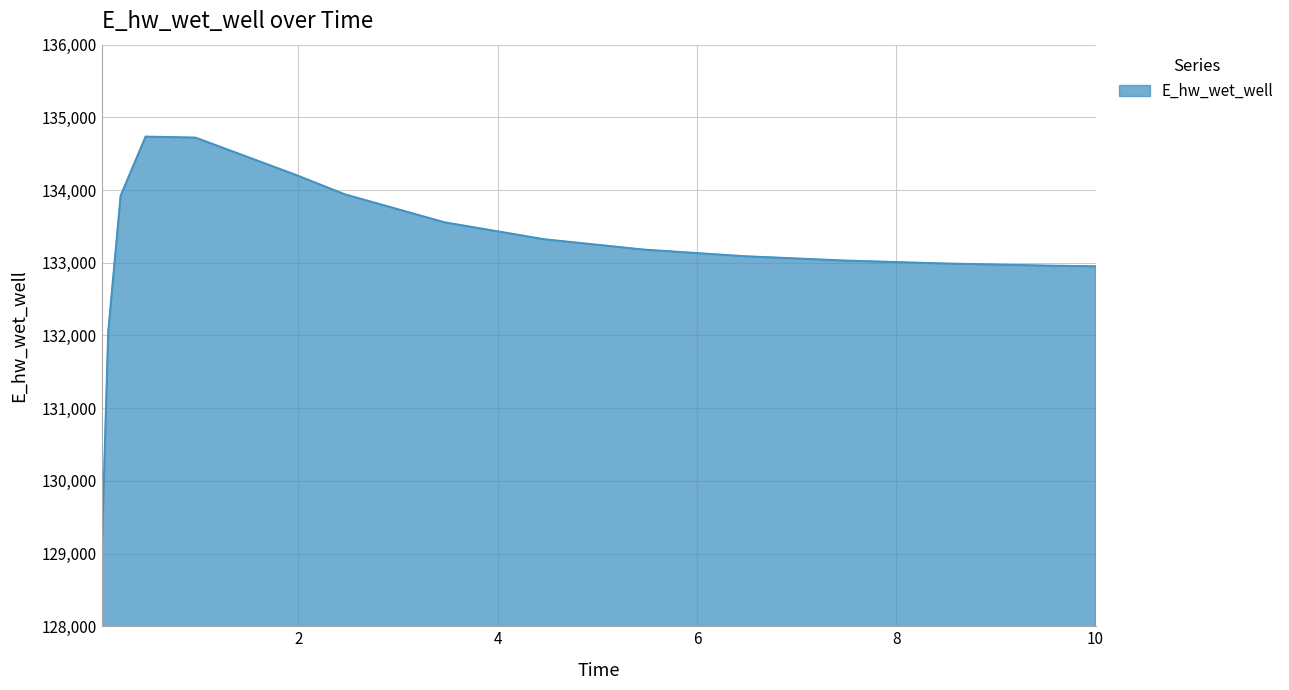

What is the difference between the maximum and minimum values?

5624.9